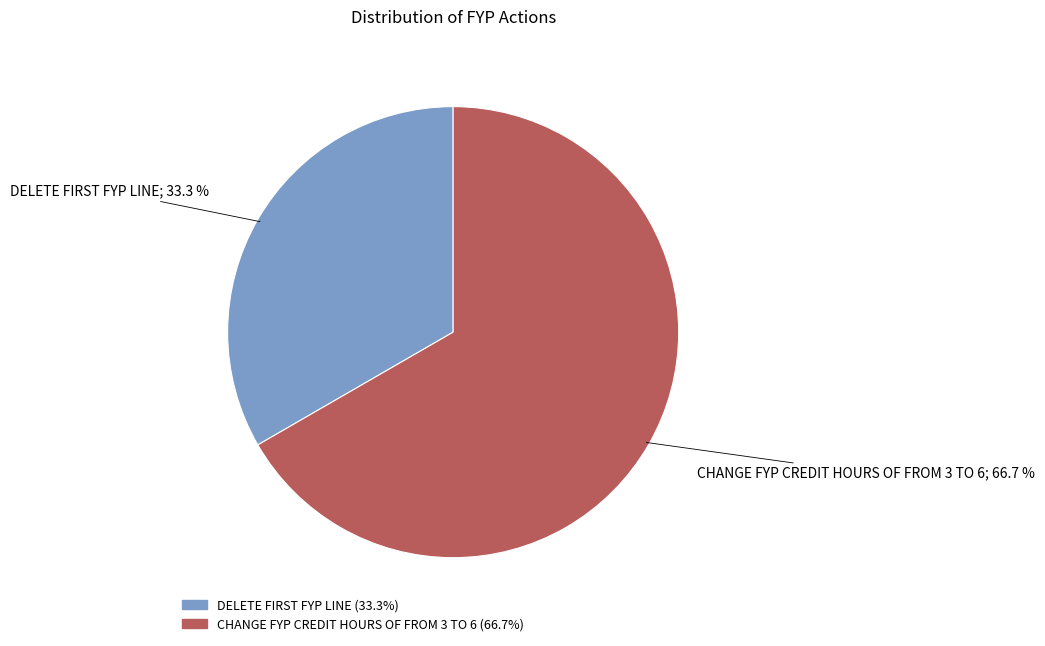

To the nearest percent, what is the average slice percentage?

50%